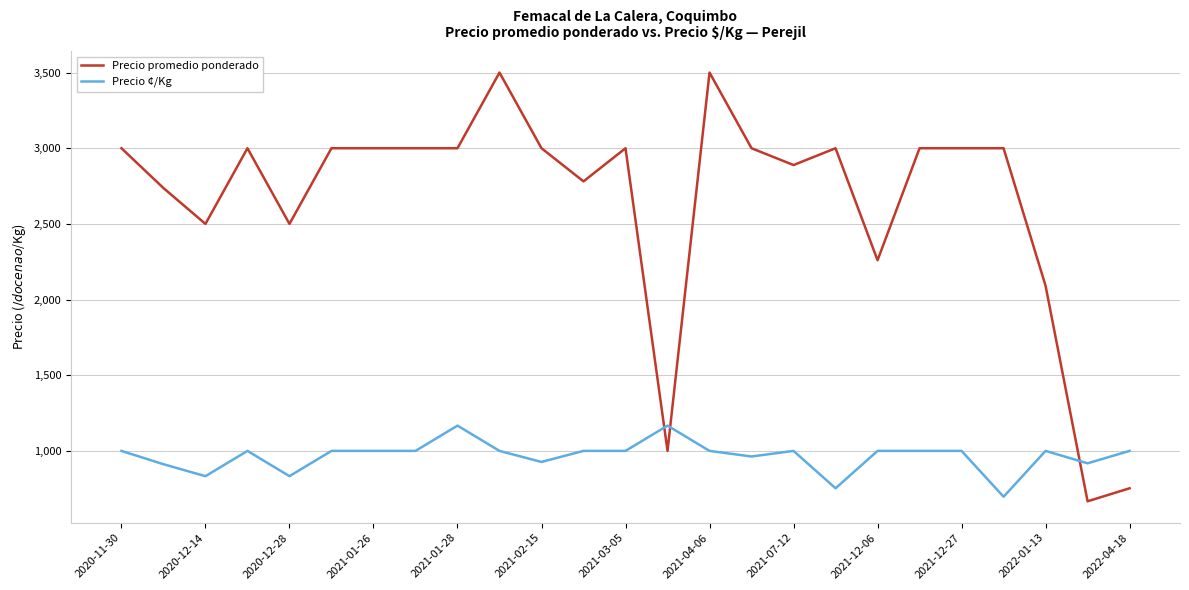

List the series in order of their overall mean, highest first.

Precio promedio ponderado, Precio ¢/Kg